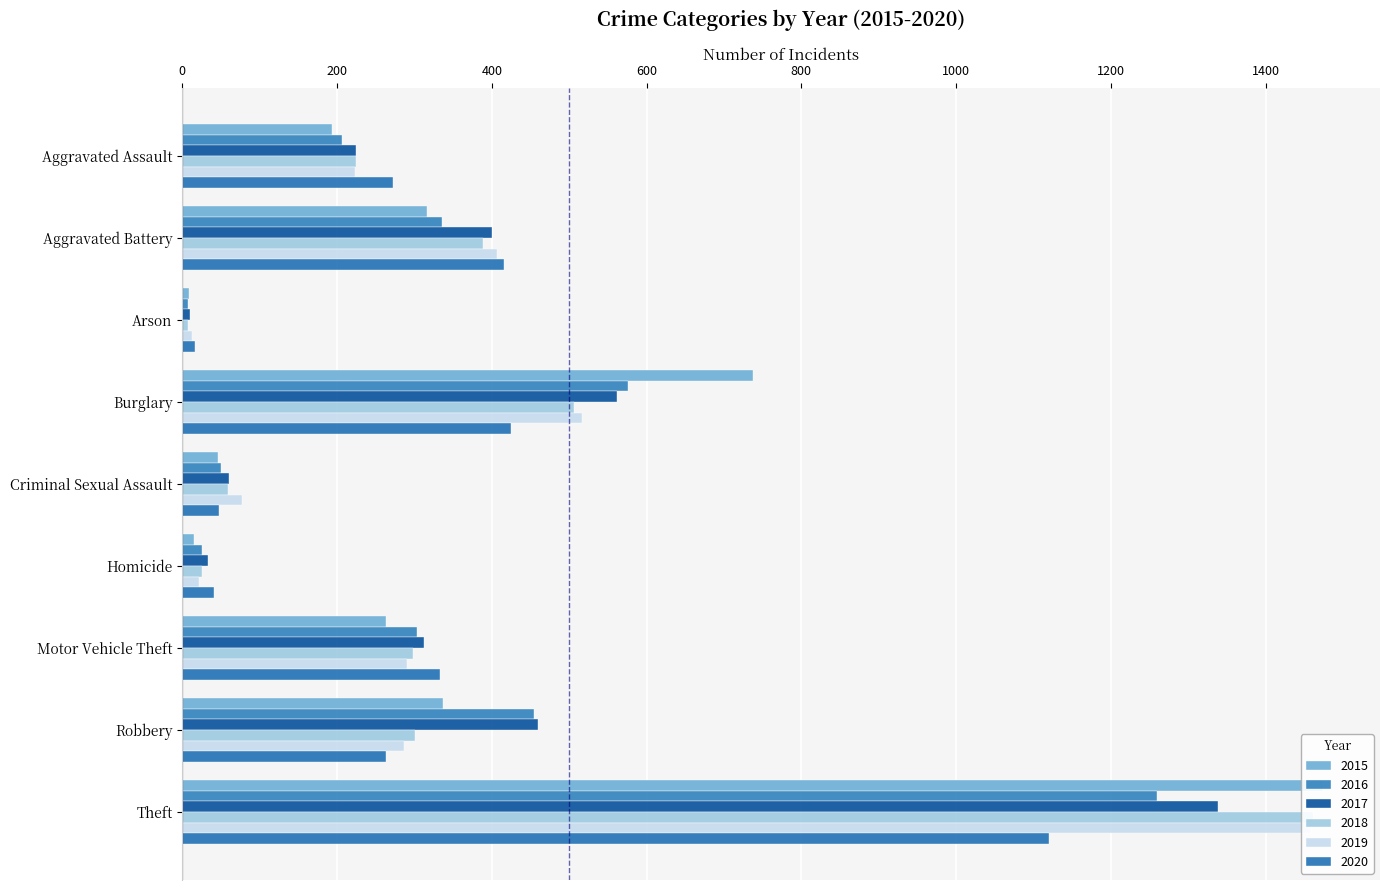

At which label is 2020 closest to 568?

Burglary